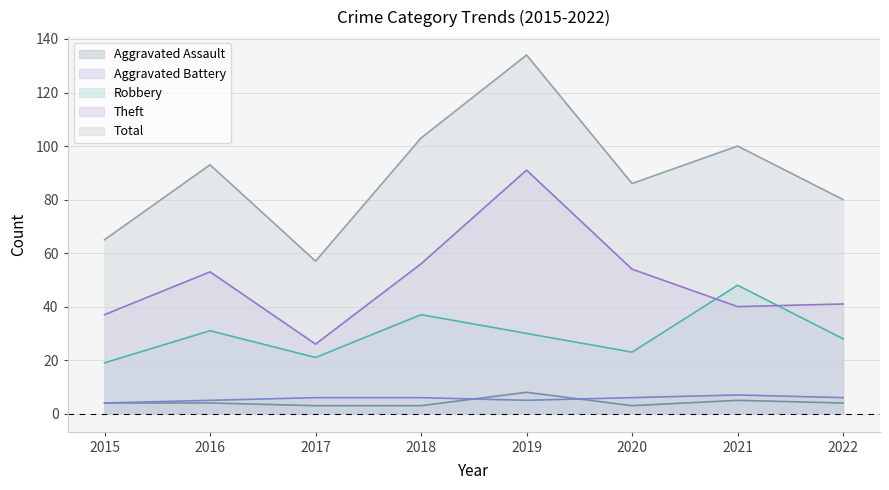

Between 2015 and 2022, which series saw the biggest shift?

Total